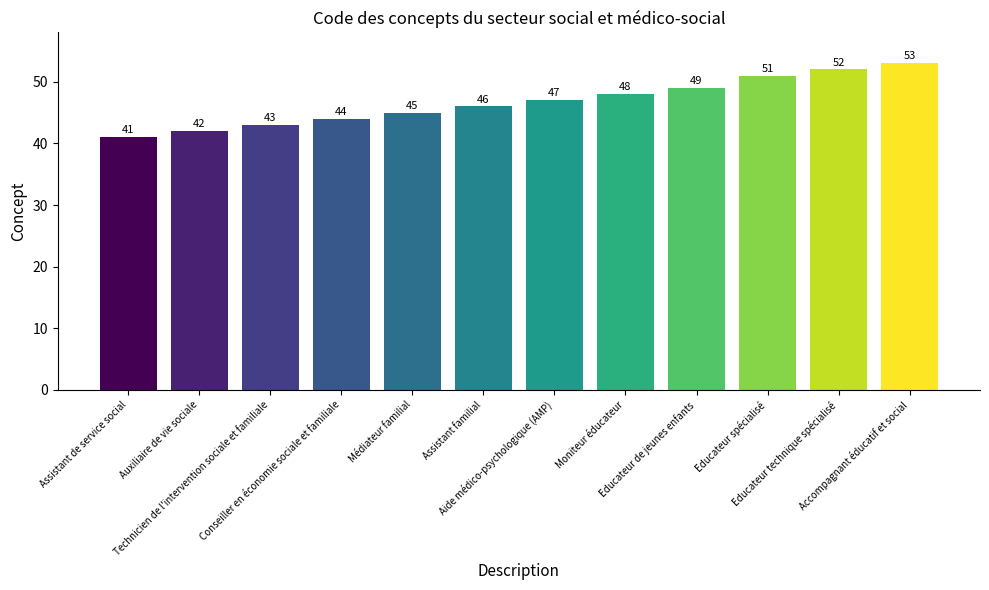

Are the bars horizontal?

No